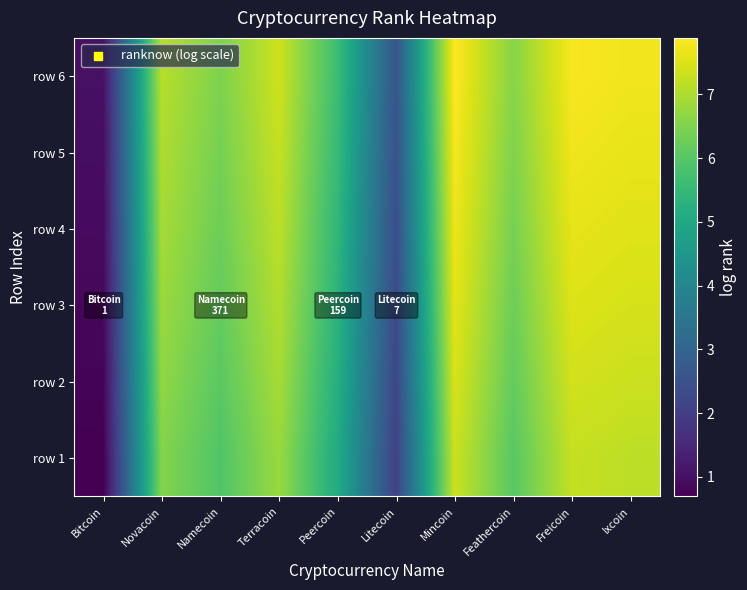

Reading left to right, extract all data points from this chart.

row 1: Bitcoin=0.7	Novacoin=6.6	Namecoin=5.9	Terracoin=6.8	Peercoin=5.1	Litecoin=2.1	Mincoin=7.3	Feathercoin=6.0	Freicoin=7.3	Ixcoin=7.2
row 2: Bitcoin=0.8	Novacoin=6.7	Namecoin=6.1	Terracoin=6.9	Peercoin=5.2	Litecoin=2.2	Mincoin=7.5	Feathercoin=6.2	Freicoin=7.4	Ixcoin=7.3
row 3: Bitcoin=0.8	Novacoin=6.8	Namecoin=6.2	Terracoin=7.1	Peercoin=5.3	Litecoin=2.3	Mincoin=7.6	Feathercoin=6.3	Freicoin=7.5	Ixcoin=7.4
row 4: Bitcoin=0.9	Novacoin=6.9	Namecoin=6.3	Terracoin=7.2	Peercoin=5.4	Litecoin=2.4	Mincoin=7.7	Feathercoin=6.4	Freicoin=7.6	Ixcoin=7.5
row 5: Bitcoin=1.0	Novacoin=7.0	Namecoin=6.4	Terracoin=7.3	Peercoin=5.5	Litecoin=2.5	Mincoin=7.8	Feathercoin=6.5	Freicoin=7.7	Ixcoin=7.6
row 6: Bitcoin=1.0	Novacoin=7.1	Namecoin=6.5	Terracoin=7.4	Peercoin=5.6	Litecoin=2.6	Mincoin=7.9	Feathercoin=6.6	Freicoin=7.8	Ixcoin=7.7